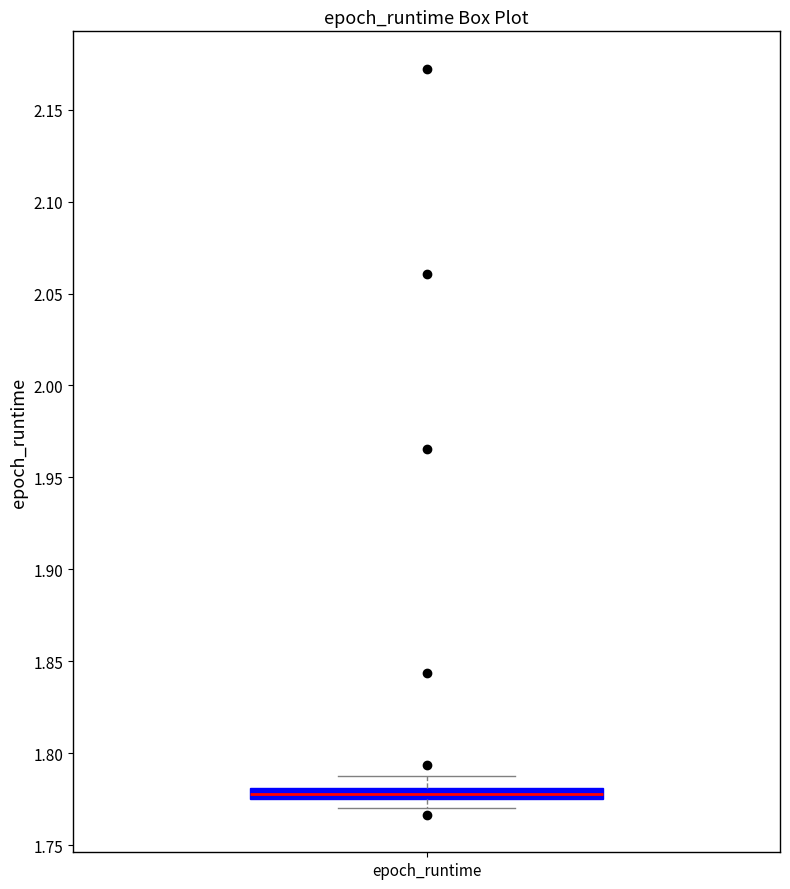

Where is the lower edge of the box for epoch_runtime on the y-axis? The values are not printed on the chart, so give them approximately, as read against the axis.

1.775